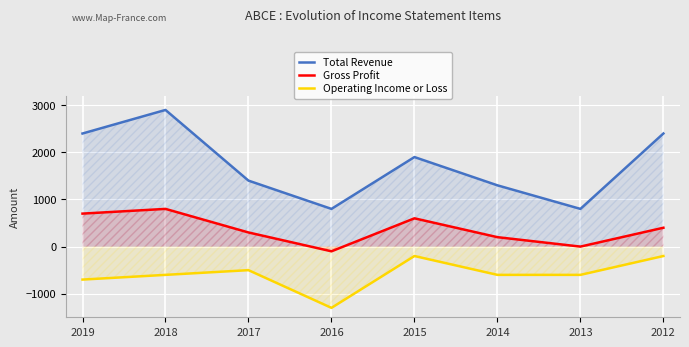

Is the value of Gross Profit at 2012 greater than the value of Operating Income or Loss at 2013?

Yes